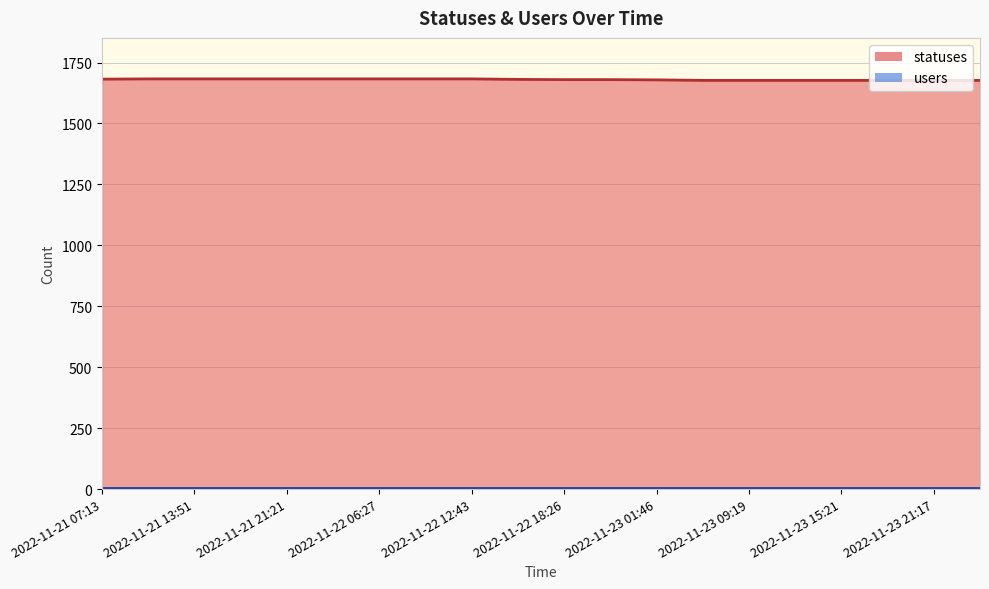

The value of statuses at 2022-11-22 18:26 is 2978. True or false?

False